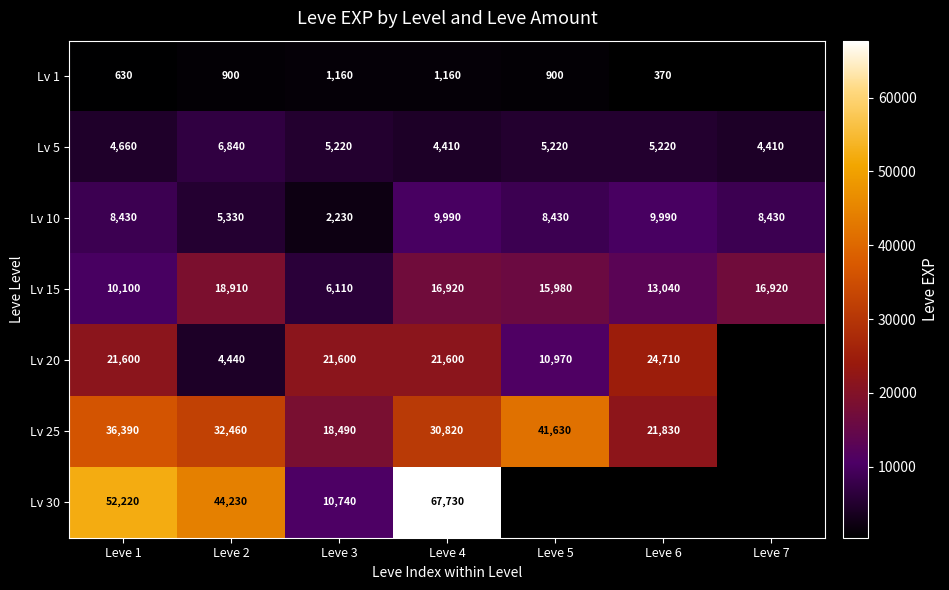

Where does the Lv 15 series first go above 15980?

Leve 2